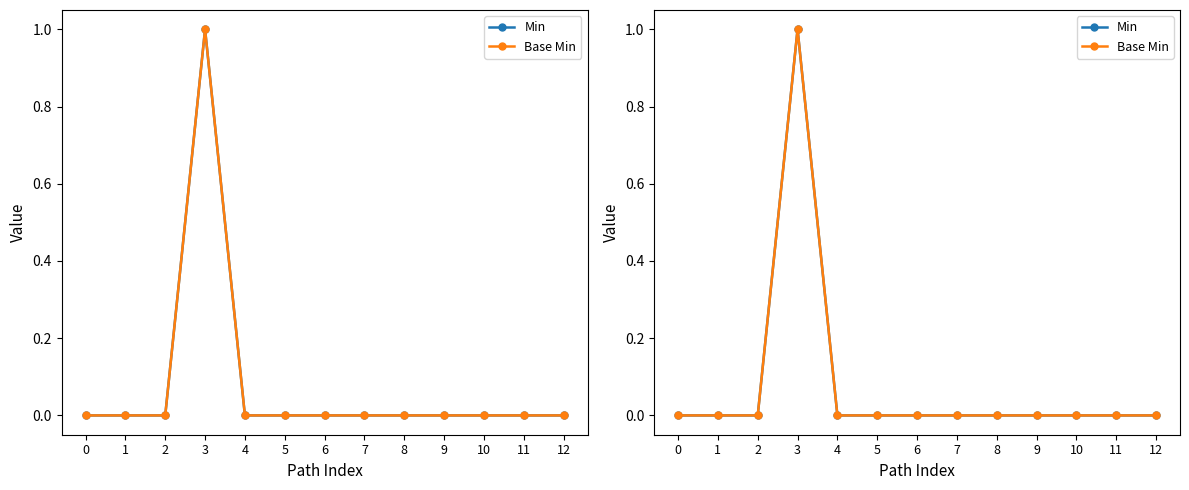

List the labels in order of Min value, smallest first.

0, 1, 2, 4, 5, 6, 7, 8, 9, 10, 11, 12, 3